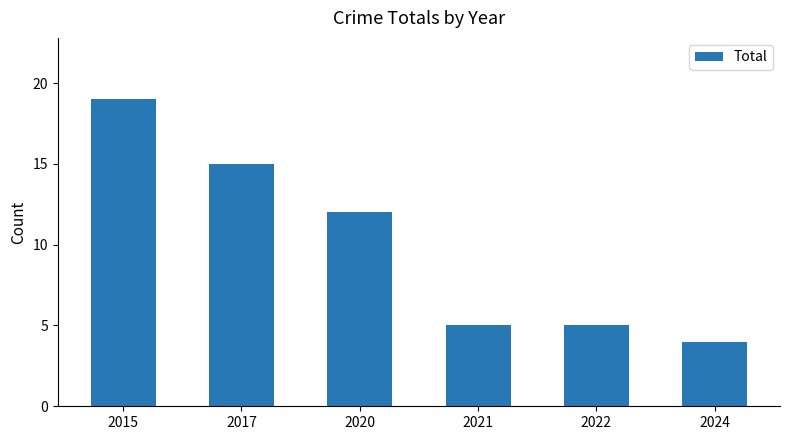

Reading right to left, list all the values displayed in this chart.

2024=4	2022=5	2021=5	2020=12	2017=15	2015=19